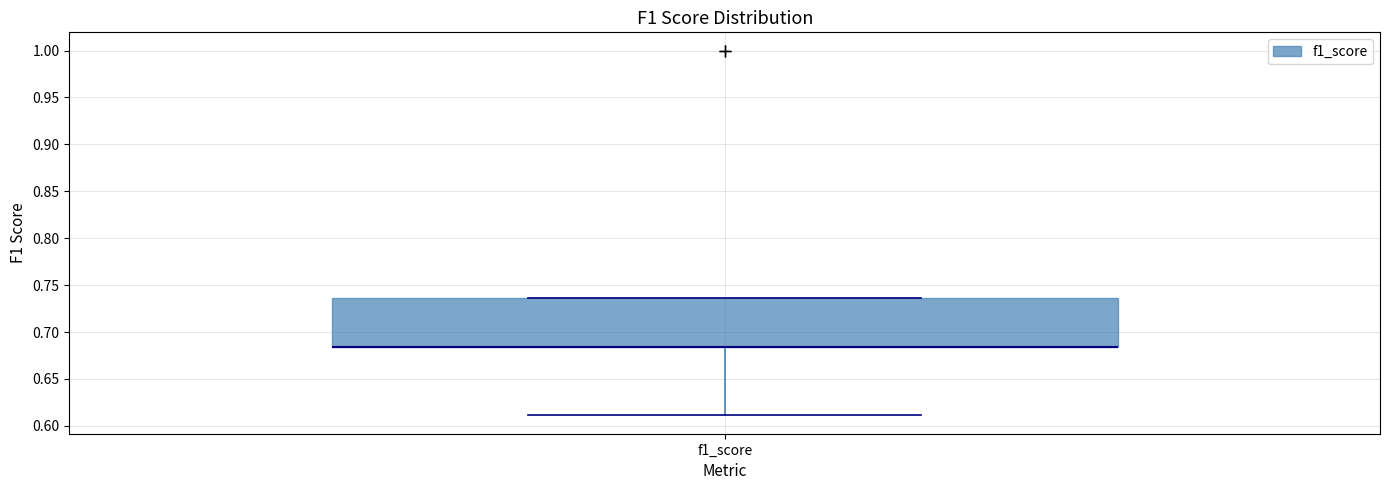

Transcribe this box plot: give where the median line is, the range the box spans, and where the two whiskers end, as read against the y-axis. The values are not printed on the chart, so give them approximately, as read against the axis.

median 0.685 (drawn on the box's lower edge), box 0.685 to 0.735, whiskers 0.610 to 0.735